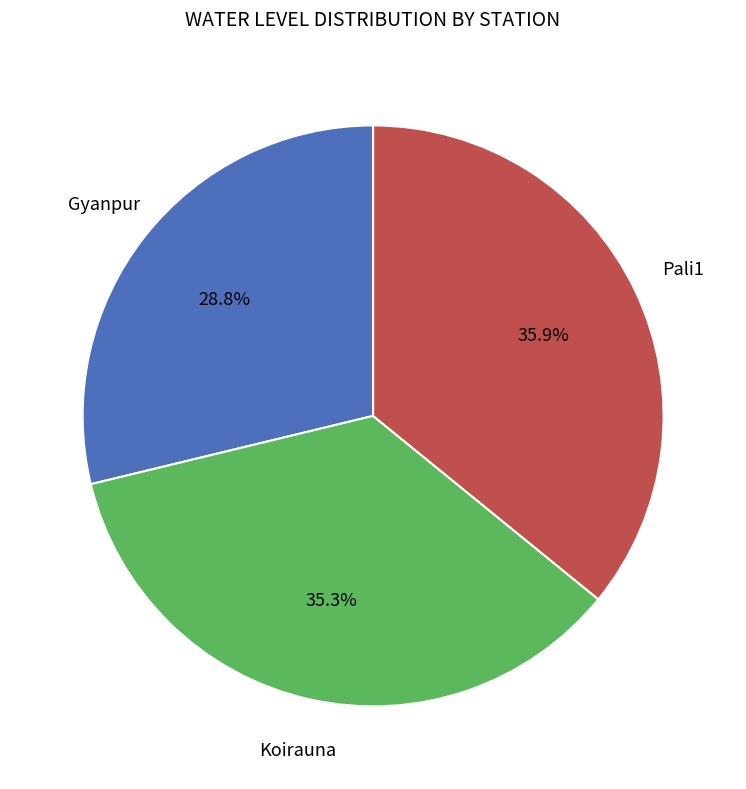

Which slice is the largest?

Pali1